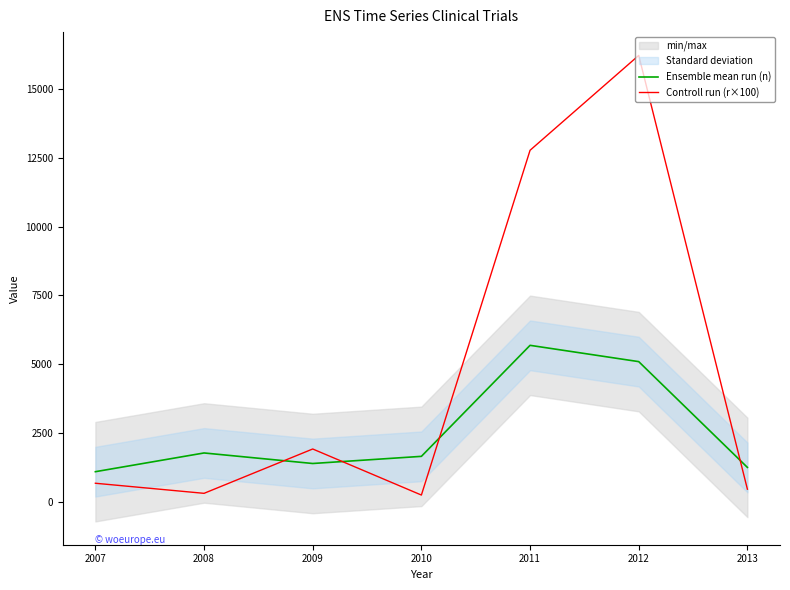

What is the minimum value for Controll run (r×100)?

237.5